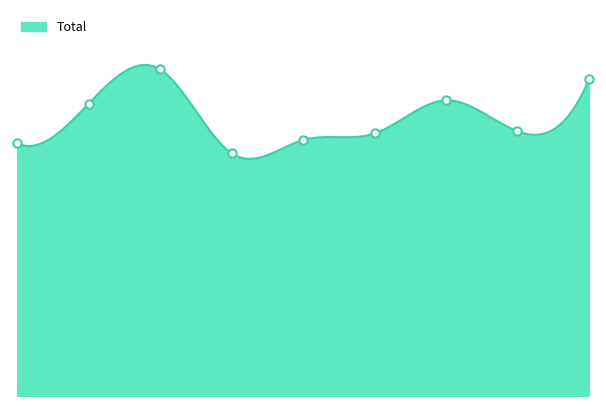

What is the ratio of the value at 8 to the value at 2?

1.0